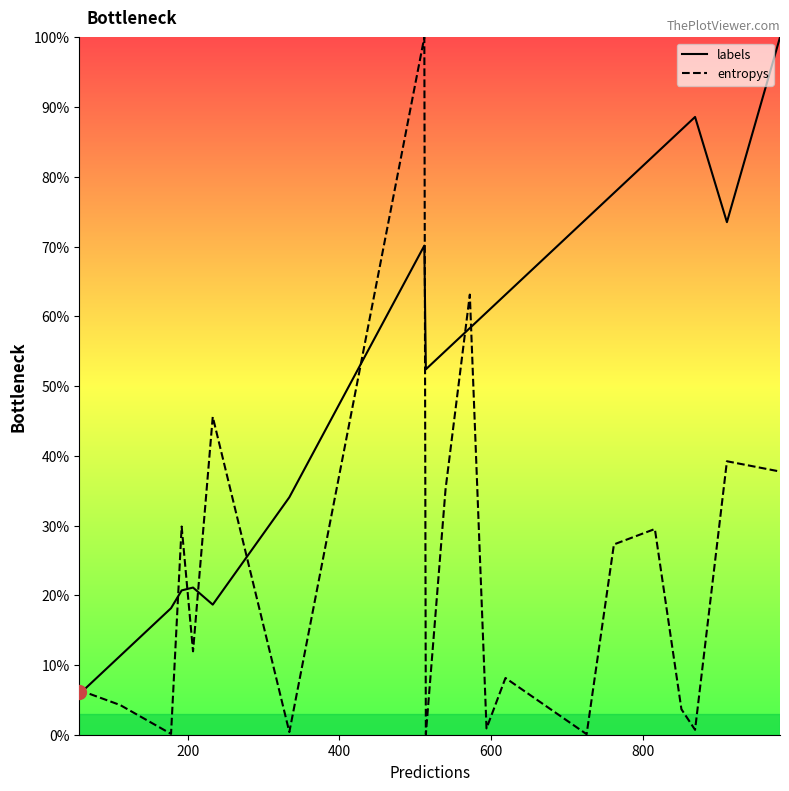

What is the sum of all entropys values?

4.4